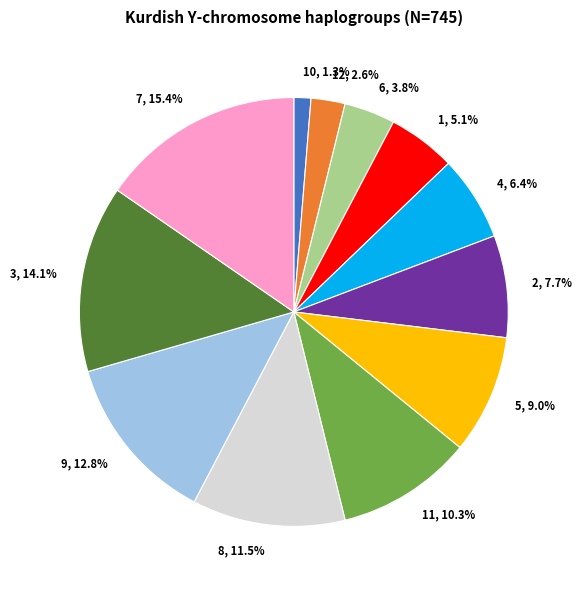

What is the ratio of the value at 12 to the value at 3?

0.2